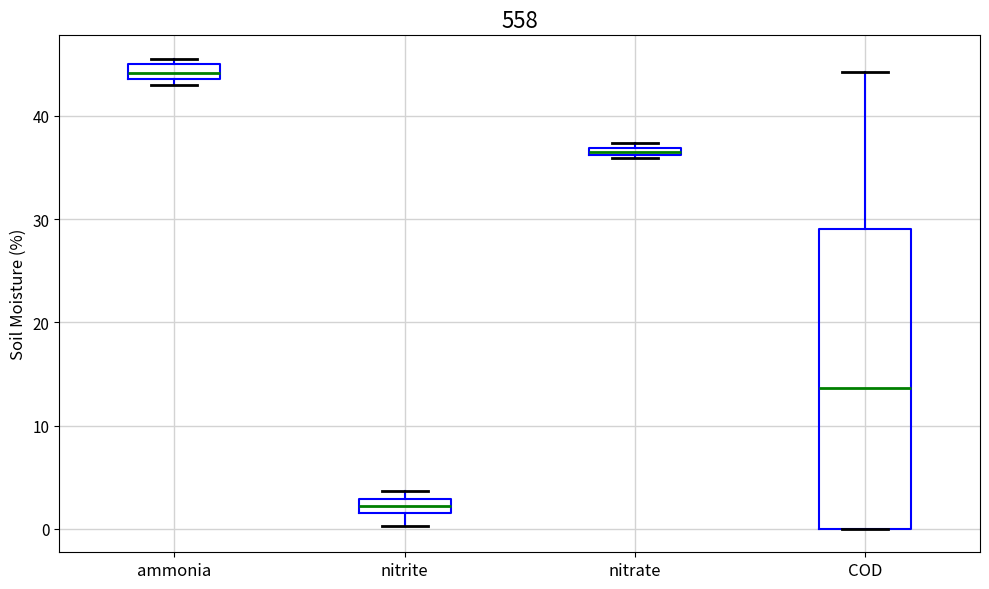

Comparing the boxes themselves (not the whiskers), which one is the tallest?

COD